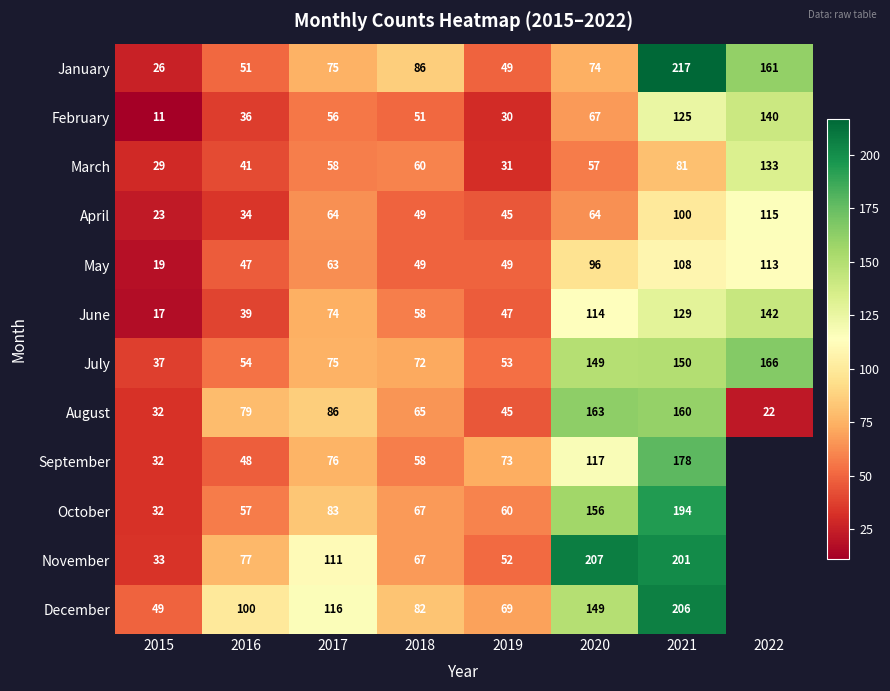

What is the maximum value for February?

140